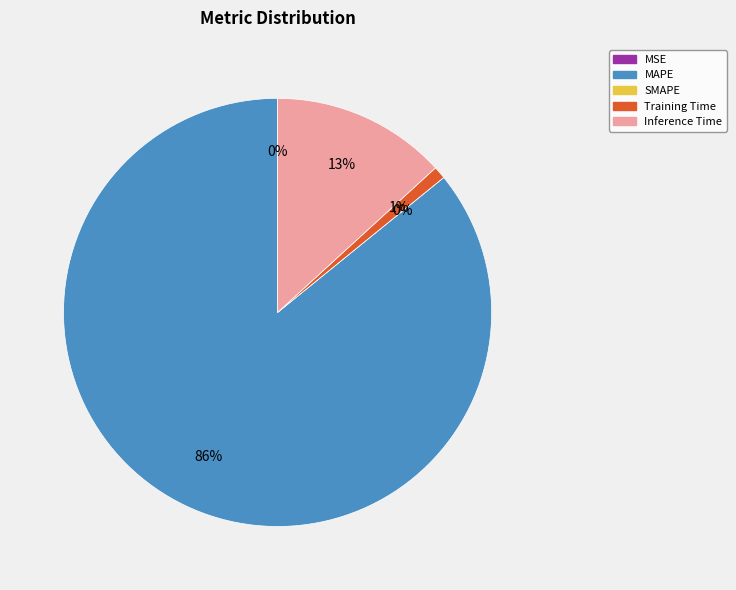

Which slice is the smallest?

SMAPE